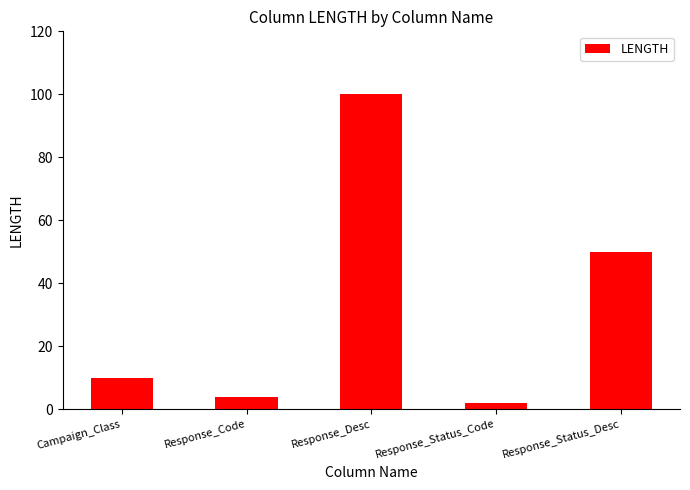

Are the bars grouped side by side (vs. stacked)?

No